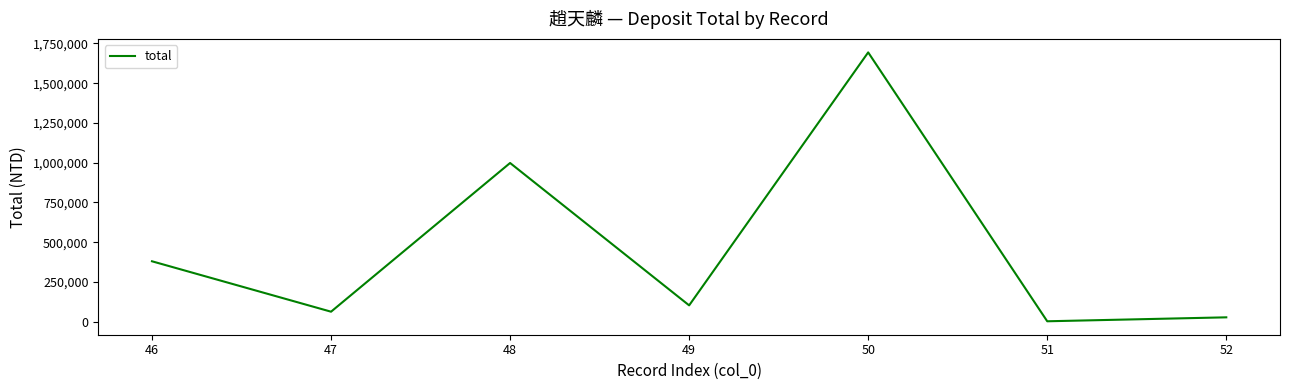

What is the change in value from 48 to 52?

-970911